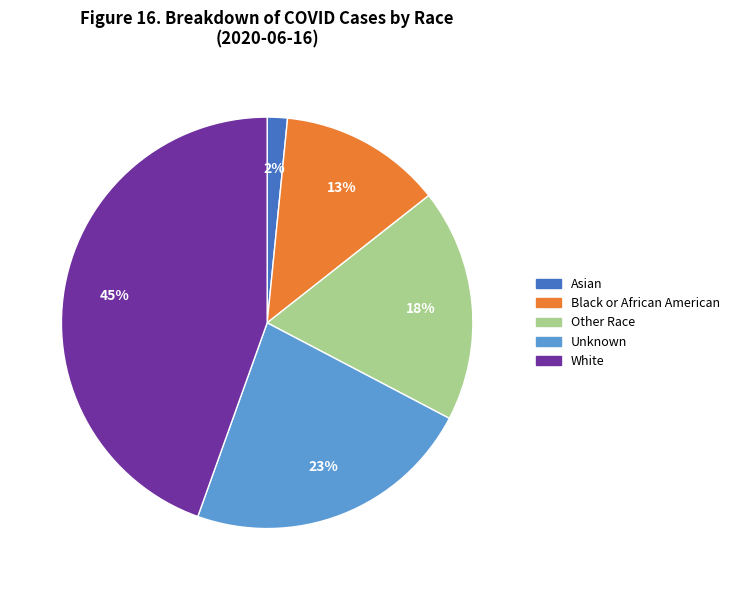

What is the ratio of the value at Black or African American to the value at White?

0.3